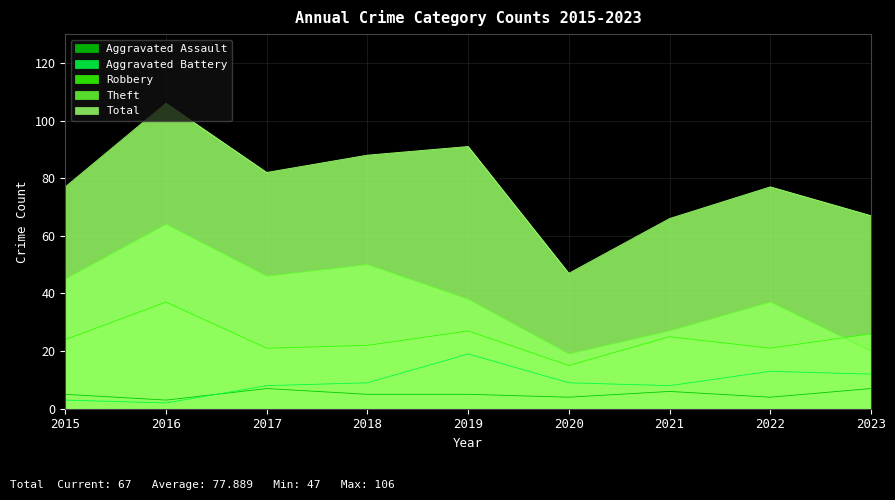

Where do Robbery and Theft first cross each other?

2022 and 2023